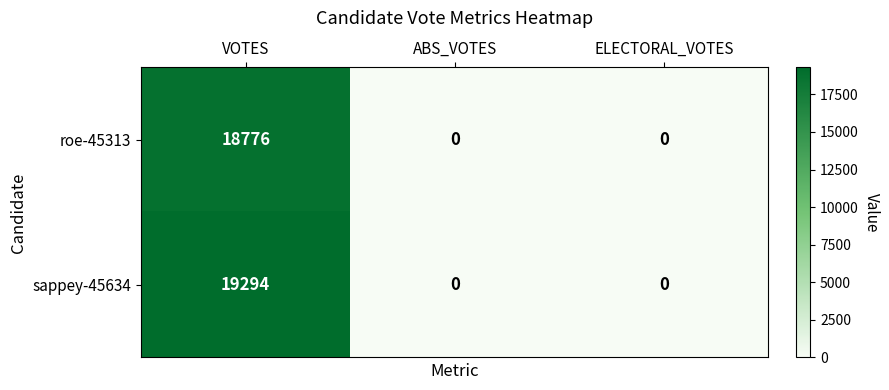

What is the greatest value displayed?

19294